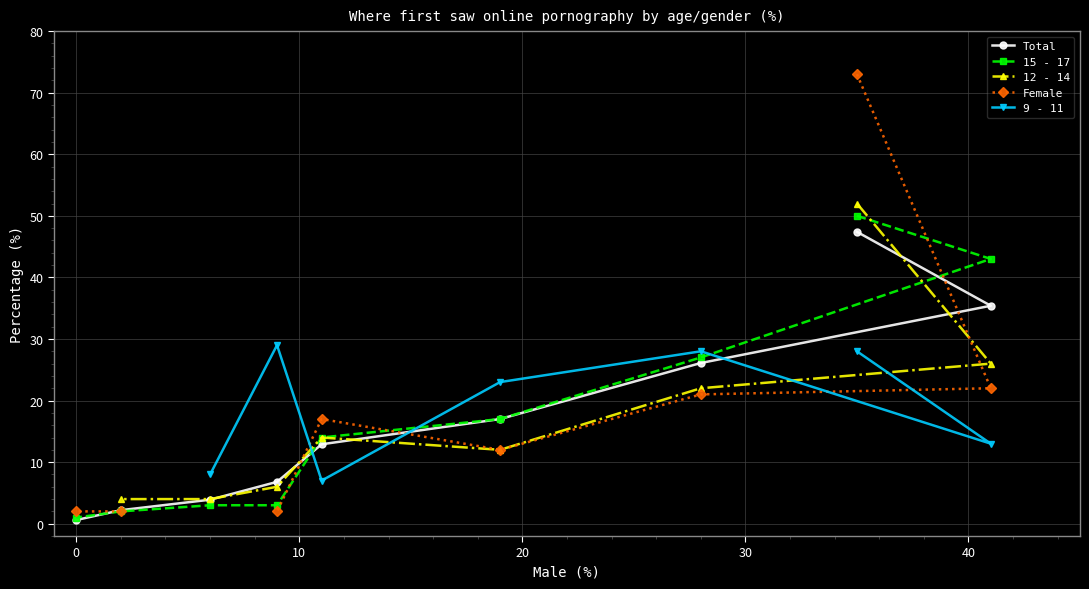

After their last crossing, which series has the higher values: 15 - 17 or 12 - 14?

15 - 17